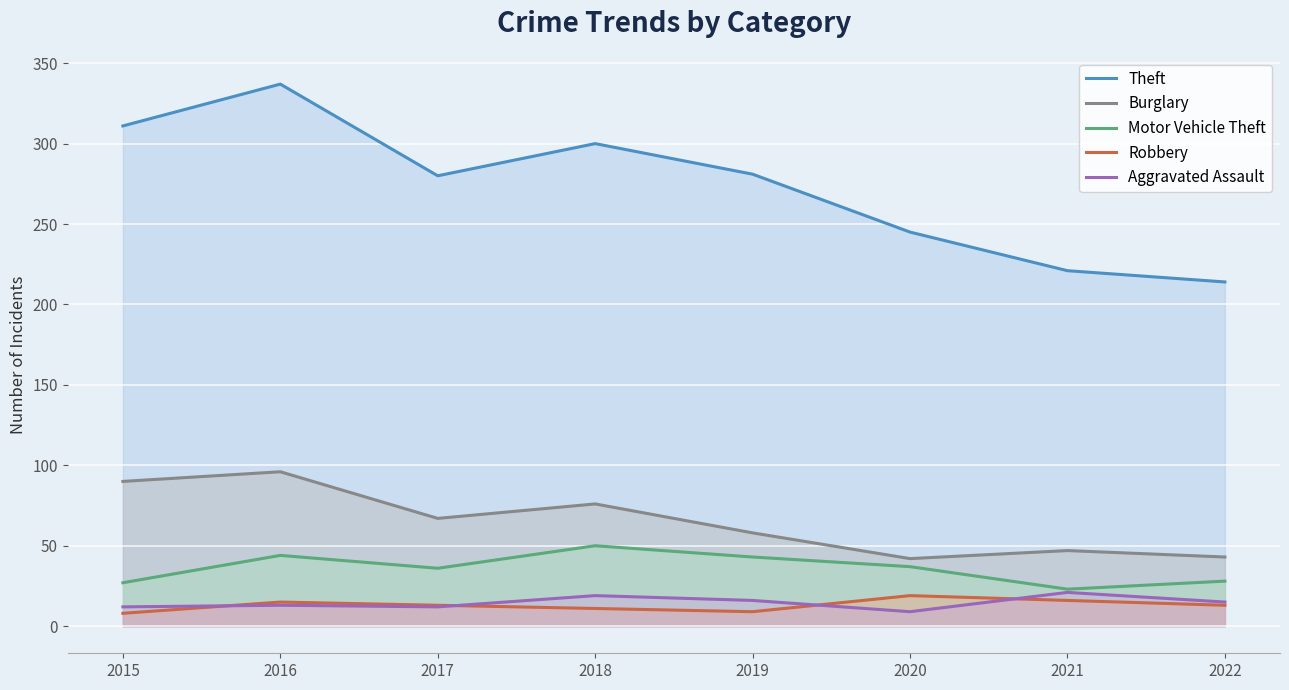

Which series has the largest range (max minus min)?

Theft